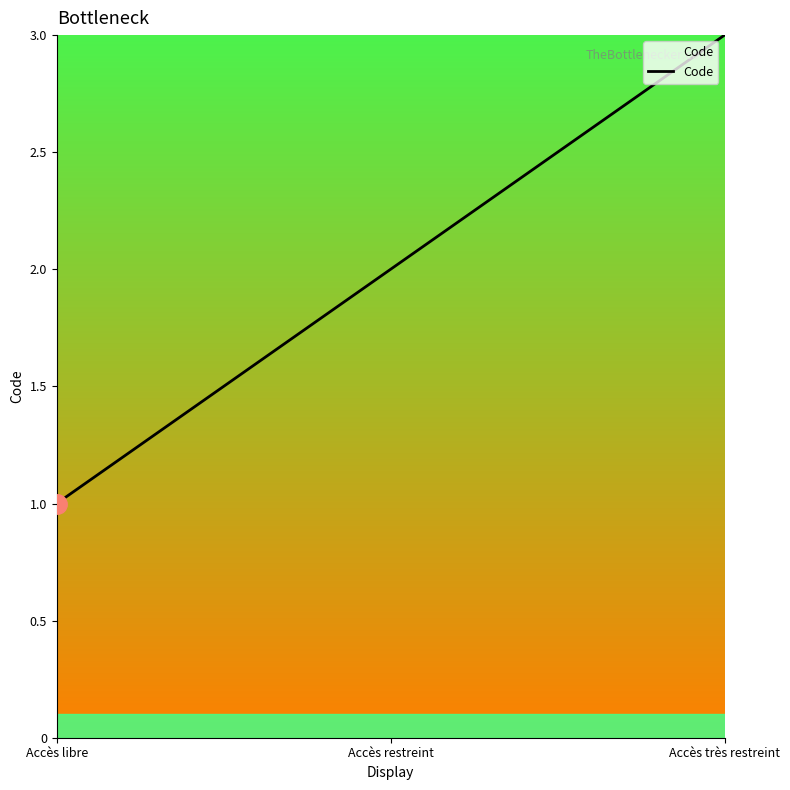

What position from the left is Accès très restreint?

3